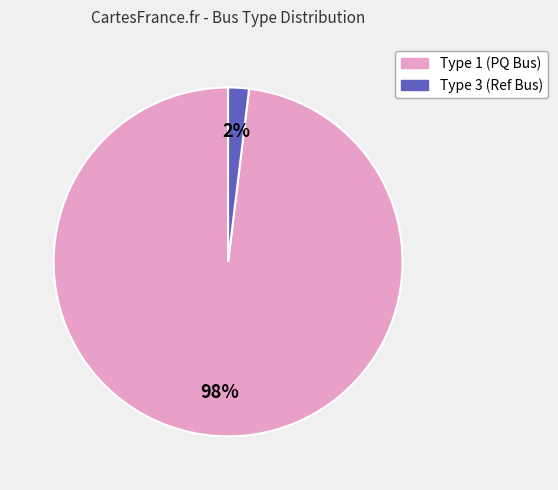

To the nearest percent, what is the average slice percentage?

50%